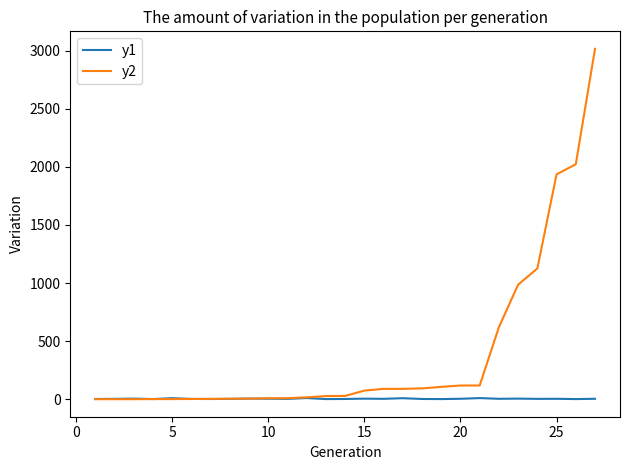

Which series has the widest spread of values?

y2